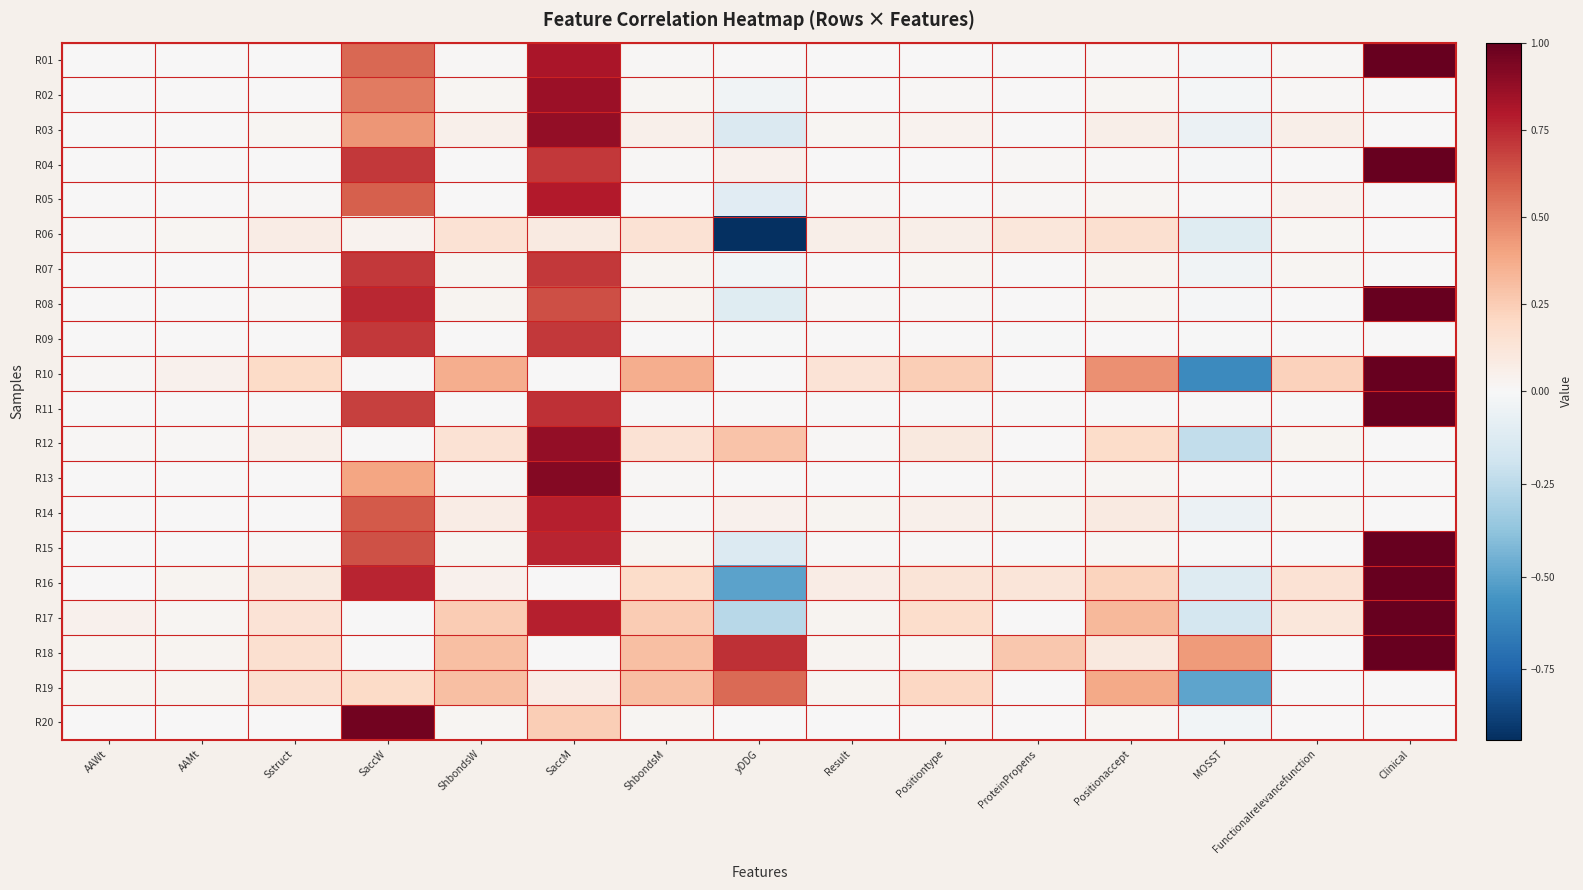

At which category is the sum across all series the highest?

SaccM